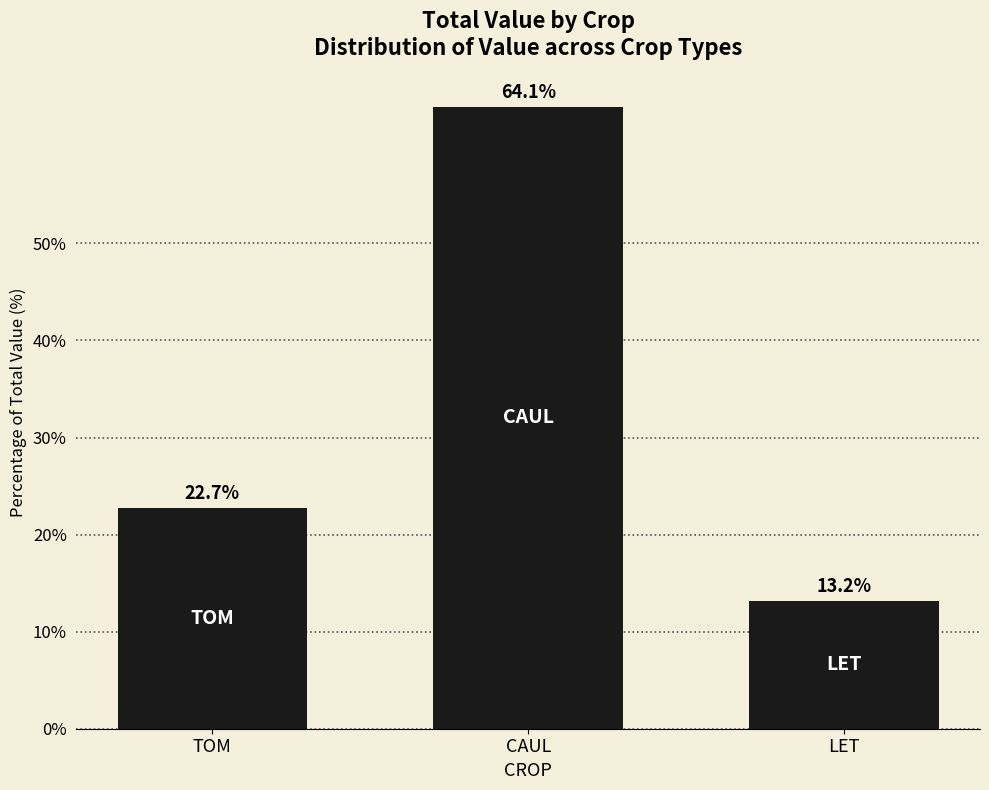

What is the minimum value shown in the chart?

13.2